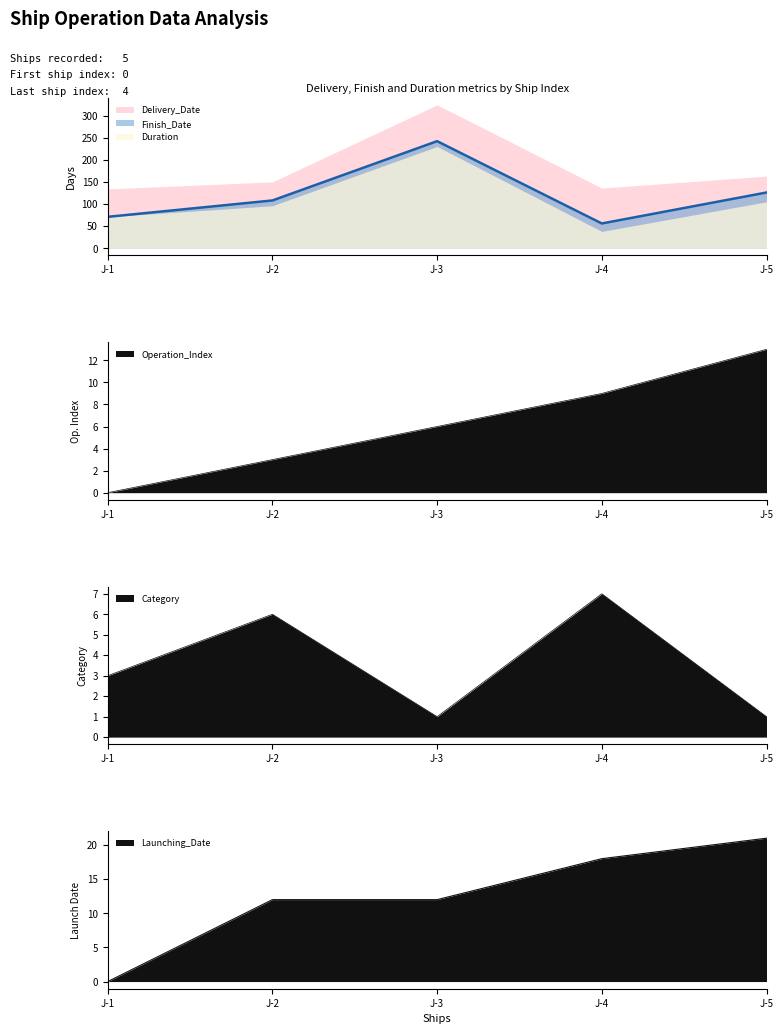

Is it true that Launching_Date equals 8 at J-4?

False